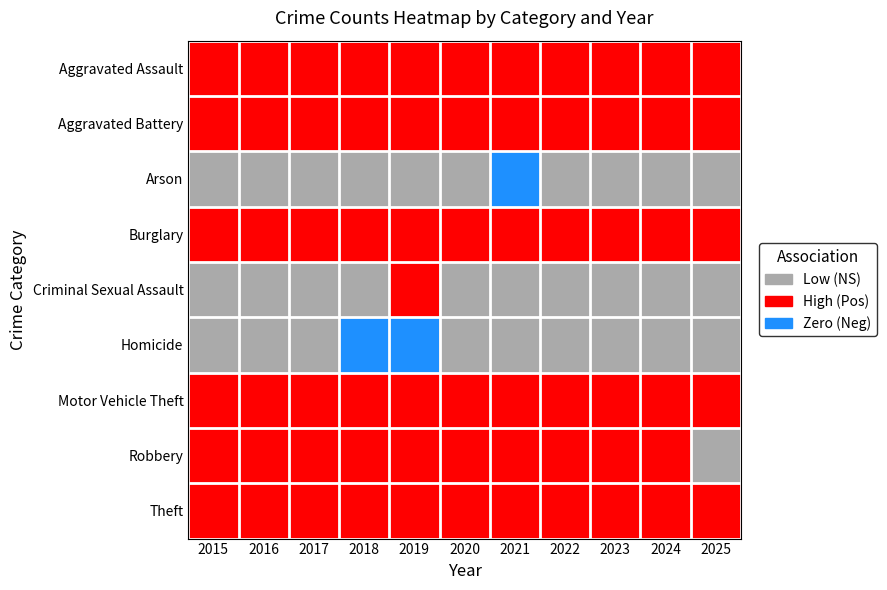

Reading left to right, what are all the values shown in this chart?

Aggravated Assault: 2015=2	2016=2	2017=2	2018=2	2019=2	2020=2	2021=2	2022=2	2023=2	2024=2	2025=2
Aggravated Battery: 2015=2	2016=2	2017=2	2018=2	2019=2	2020=2	2021=2	2022=2	2023=2	2024=2	2025=2
Arson: 2015=1	2016=1	2017=1	2018=1	2019=1	2020=1	2021=0	2022=1	2023=1	2024=1	2025=1
Burglary: 2015=2	2016=2	2017=2	2018=2	2019=2	2020=2	2021=2	2022=2	2023=2	2024=2	2025=2
Criminal Sexual Assault: 2015=1	2016=1	2017=1	2018=1	2019=2	2020=1	2021=1	2022=1	2023=1	2024=1	2025=1
Homicide: 2015=1	2016=1	2017=1	2018=0	2019=0	2020=1	2021=1	2022=1	2023=1	2024=1	2025=1
Motor Vehicle Theft: 2015=2	2016=2	2017=2	2018=2	2019=2	2020=2	2021=2	2022=2	2023=2	2024=2	2025=2
Robbery: 2015=2	2016=2	2017=2	2018=2	2019=2	2020=2	2021=2	2022=2	2023=2	2024=2	2025=1
Theft: 2015=2	2016=2	2017=2	2018=2	2019=2	2020=2	2021=2	2022=2	2023=2	2024=2	2025=2